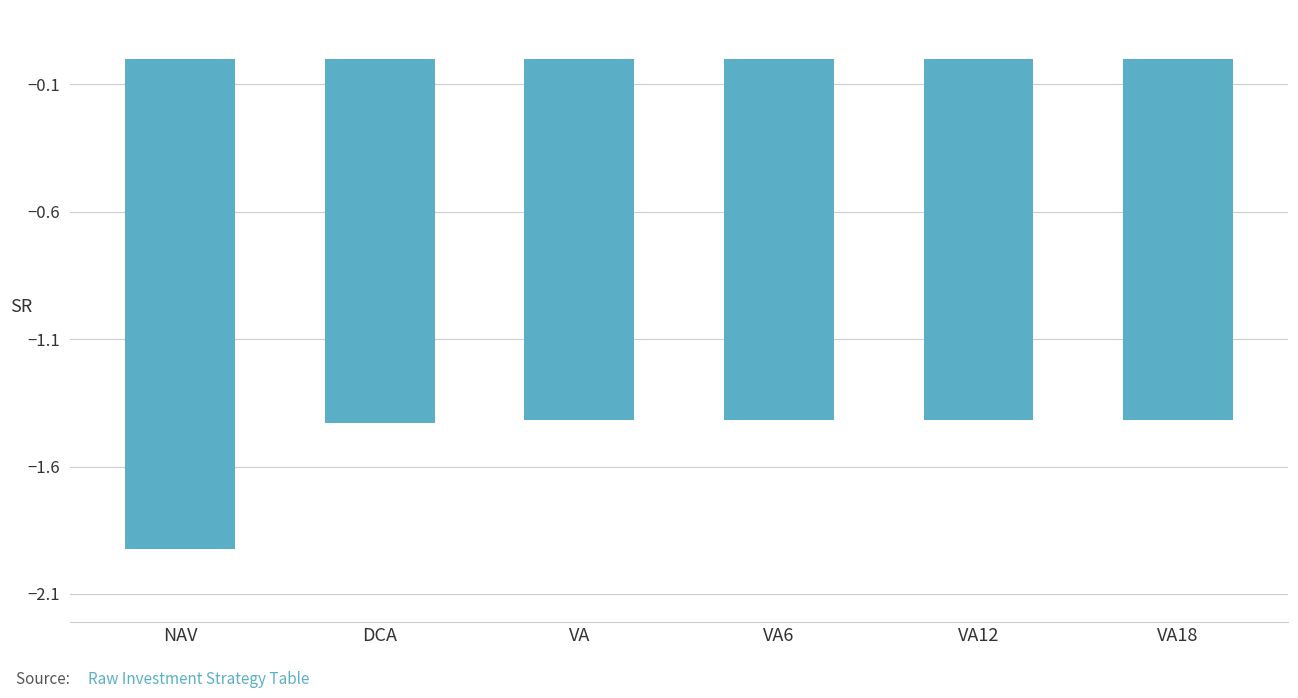

What is the average value?

-1.5